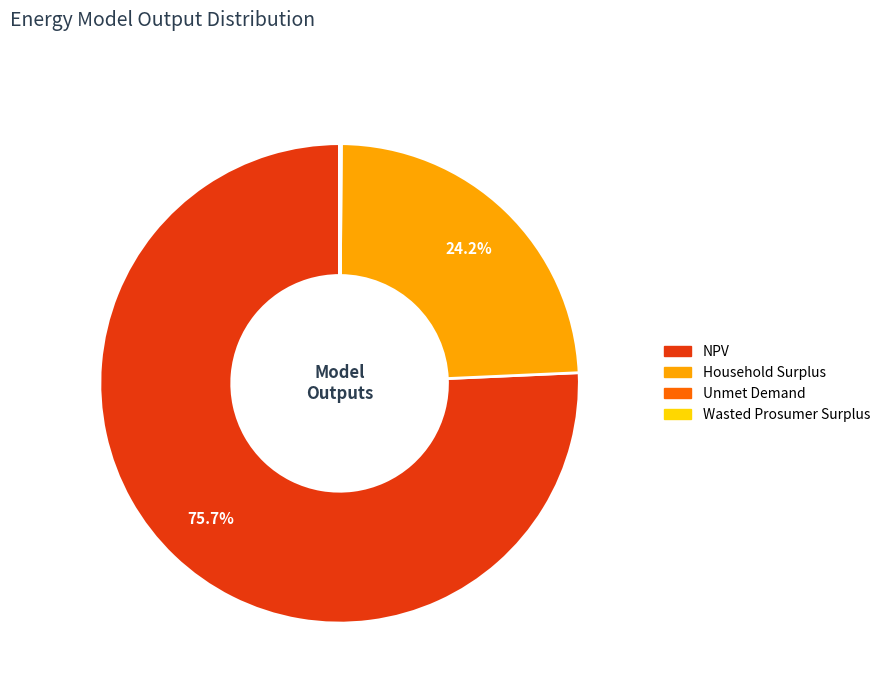

To the nearest percent, what is the average slice percentage?

25%